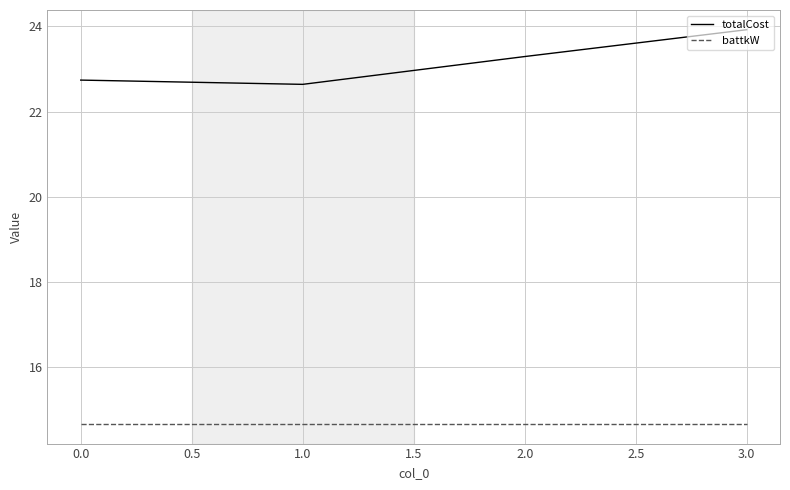

Where does the totalCost series first go above 23?

2.0